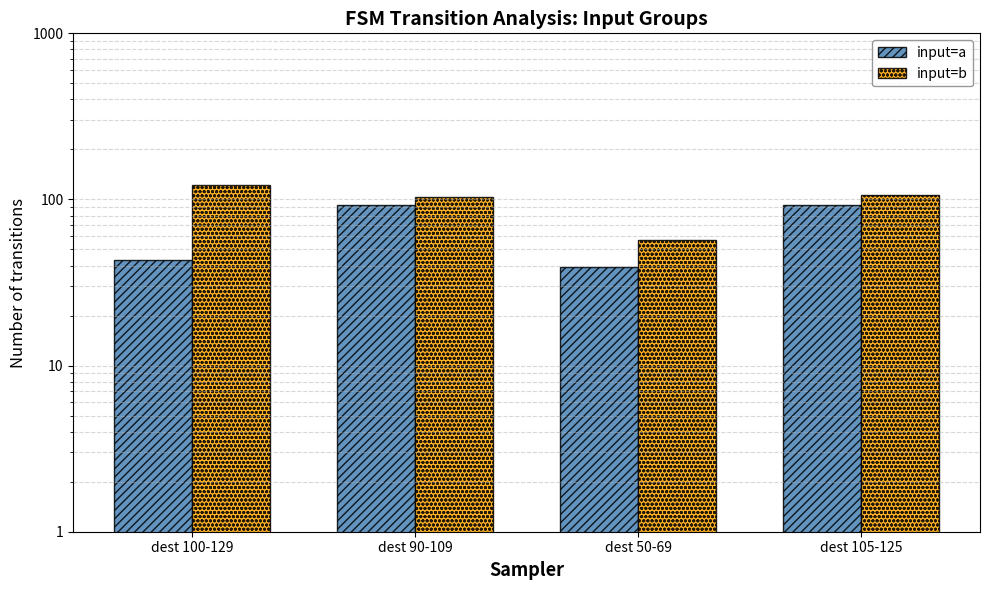

What is the average value of the input=b series?

97